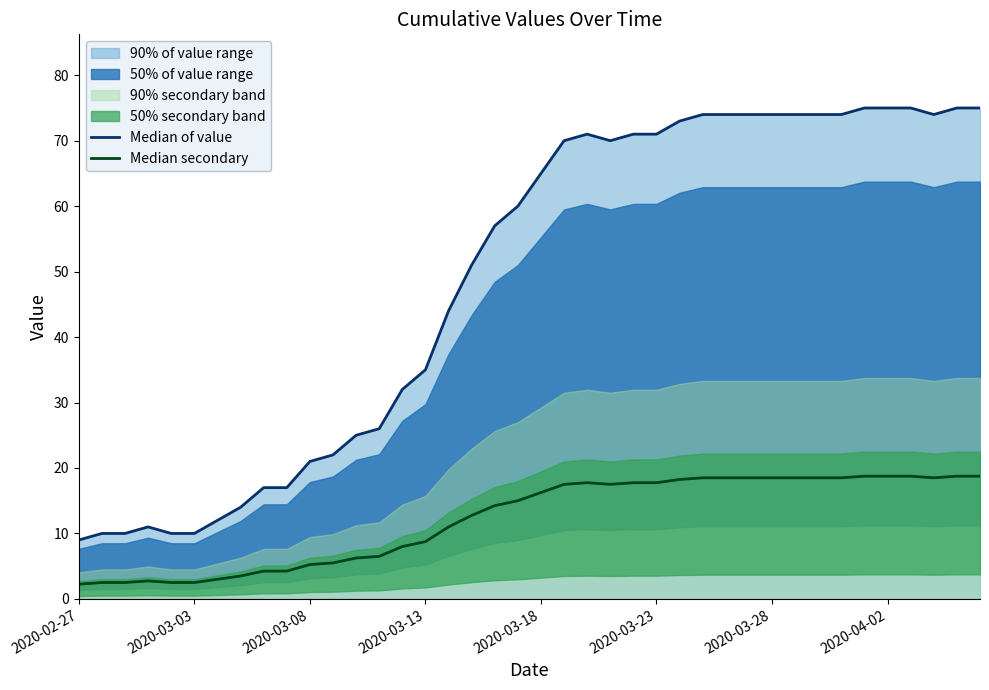

How many data points in Median of value are less than 65?

20